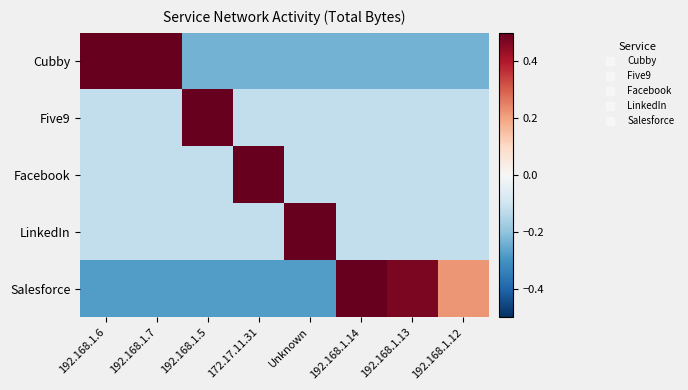

List the series in order of their peak value, lowest first.

Salesforce, Cubby, Five9, Facebook, LinkedIn